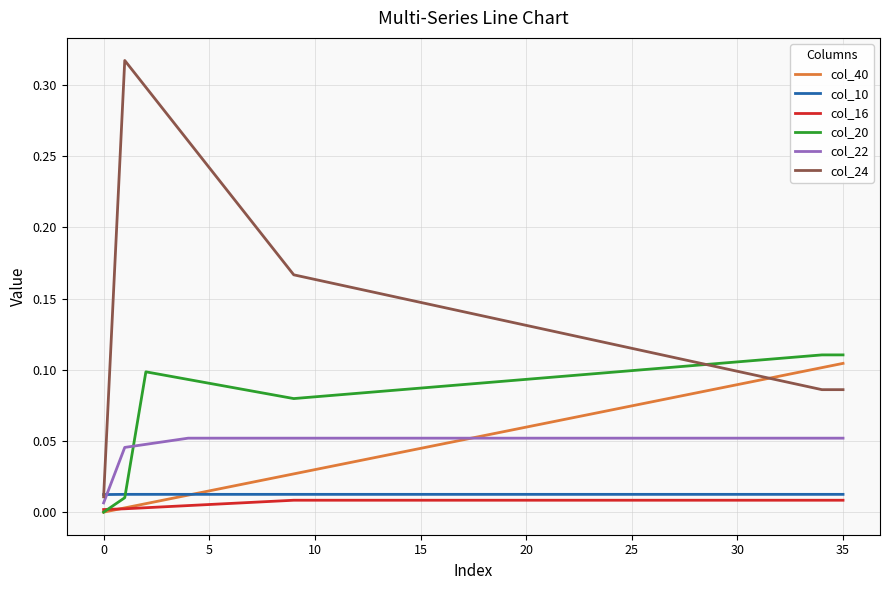

Which series has the widest spread of values?

col_24